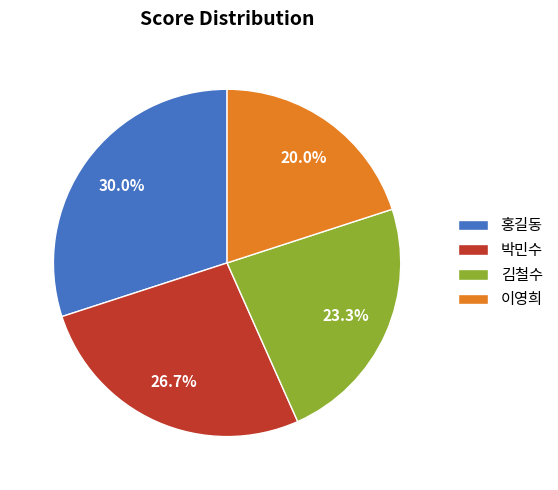

Which category has the biggest portion of the pie?

홍길동